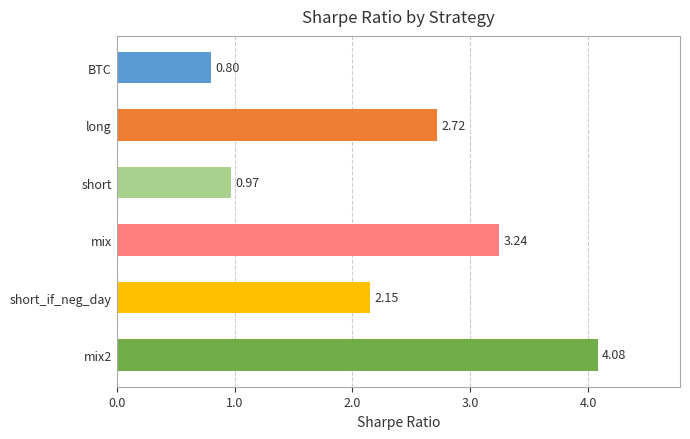

What is the label of the 5th bar from the top?

short_if_neg_day